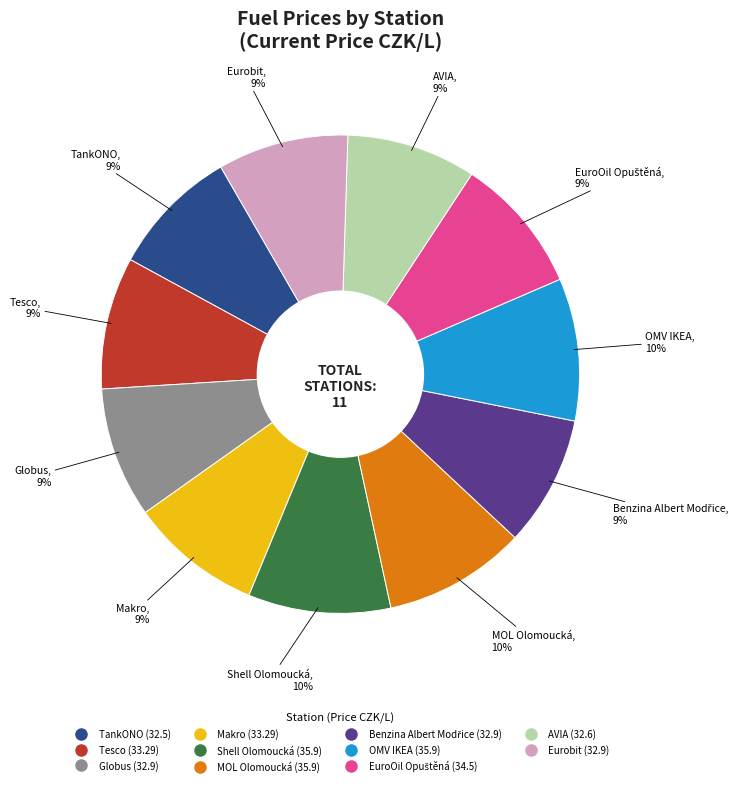

What percentage is the TankONO slice, to the nearest percent?

9%